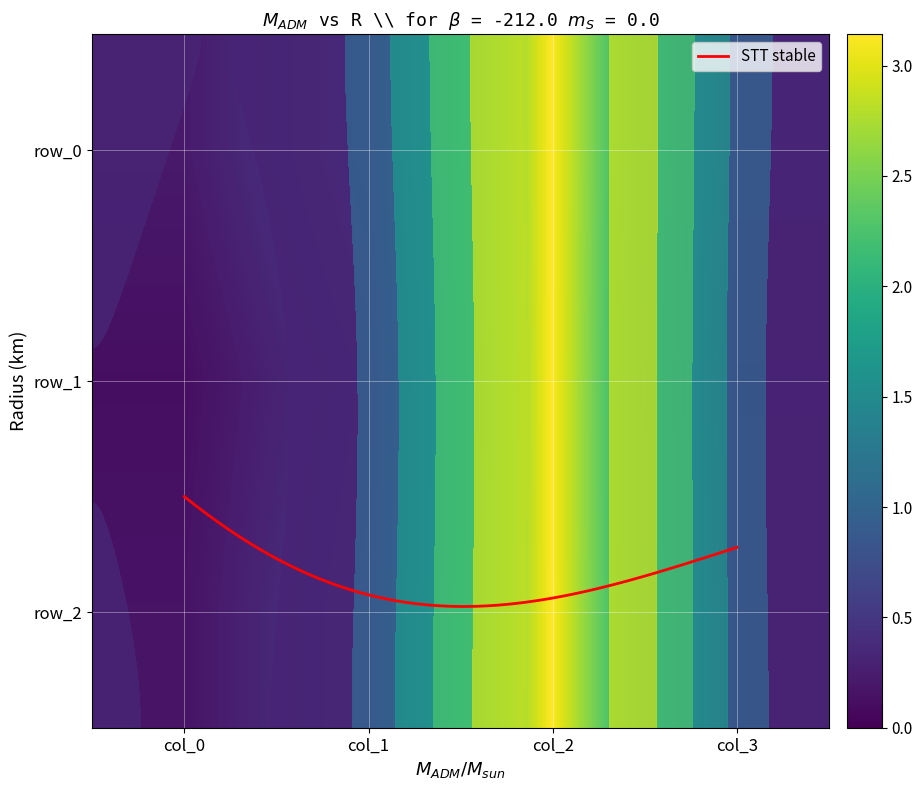

Rank the categories by row_1 value from highest to lowest.

col_2, col_1, col_3, col_0